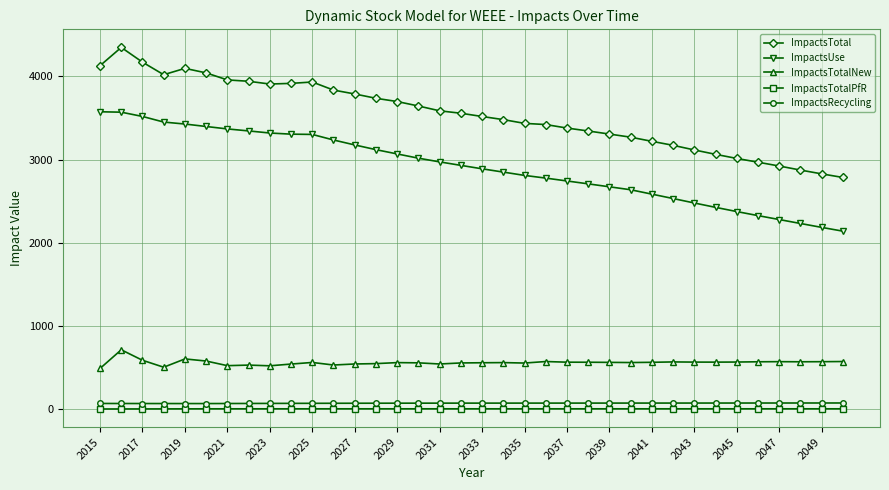

At how many categories does at least one series exceed 772?

36